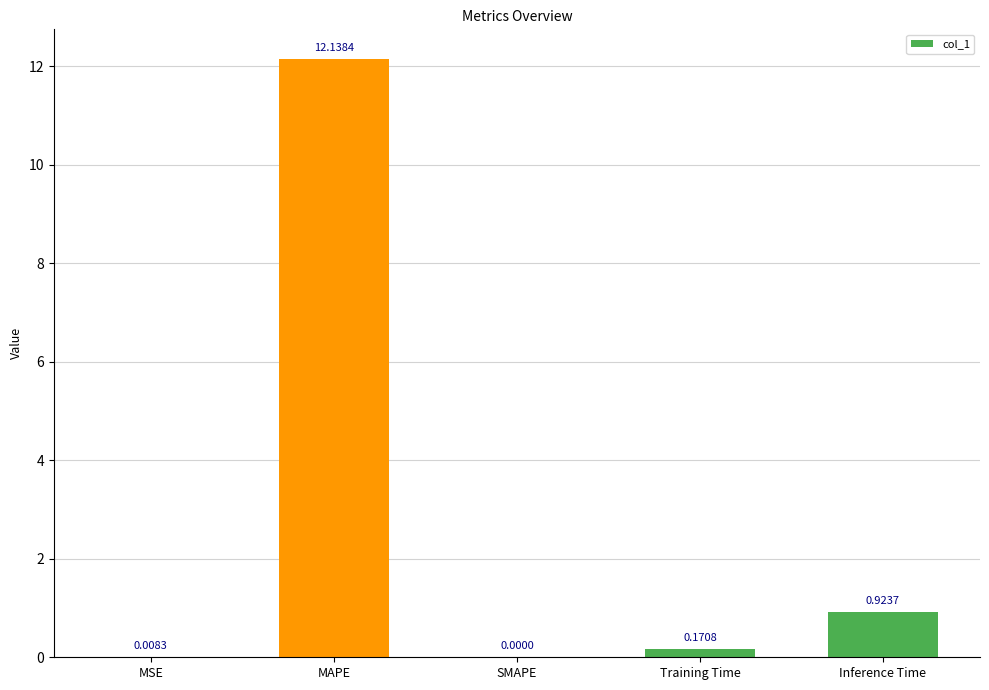

How many positive values are there?

4